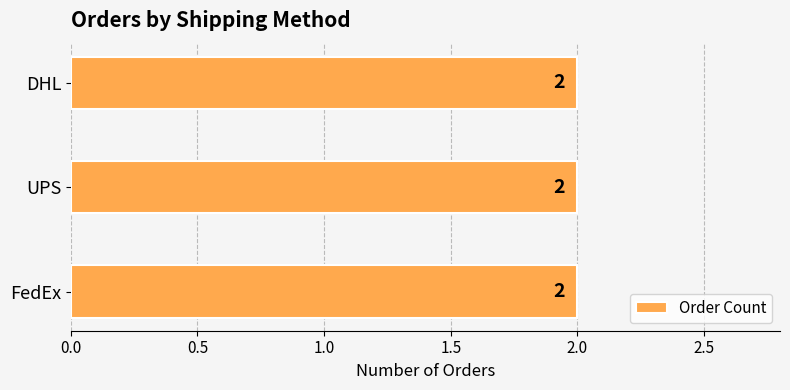

How many values in the FedEx series are below 9098?

1